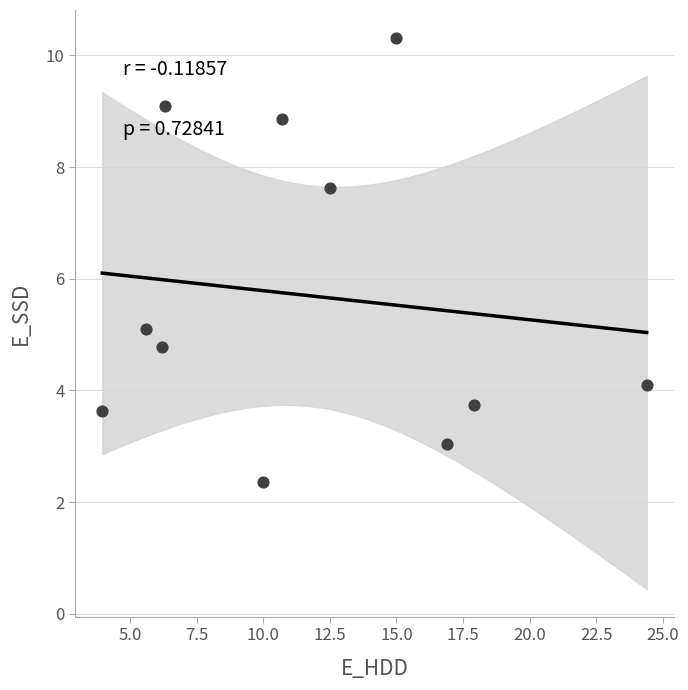

What Y value in the scatter plot is closest to 6?

5.1